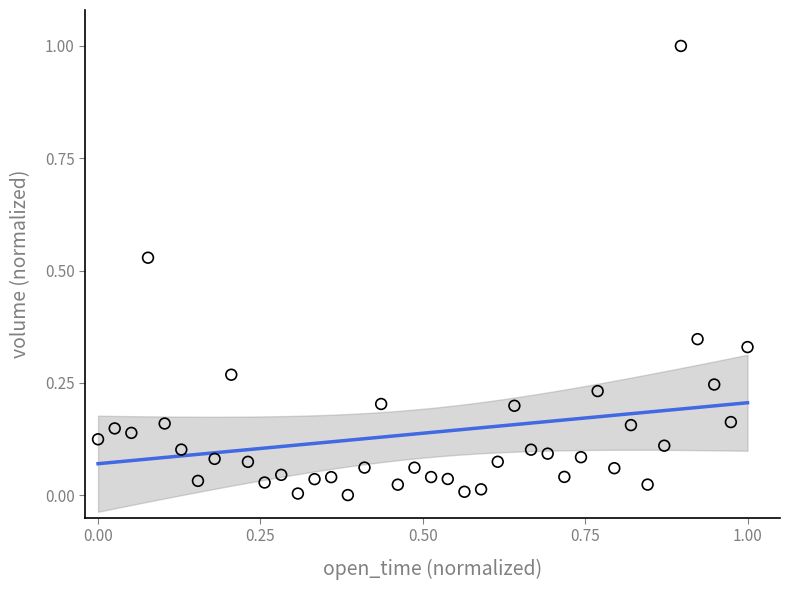

What is the range of Y values (max minus min)?

1.0